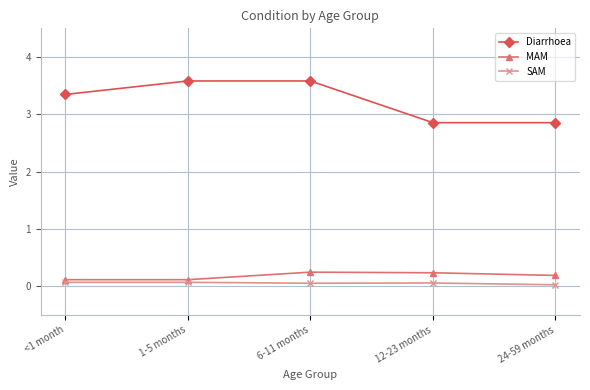

Which series has the largest total across all categories?

Diarrhoea